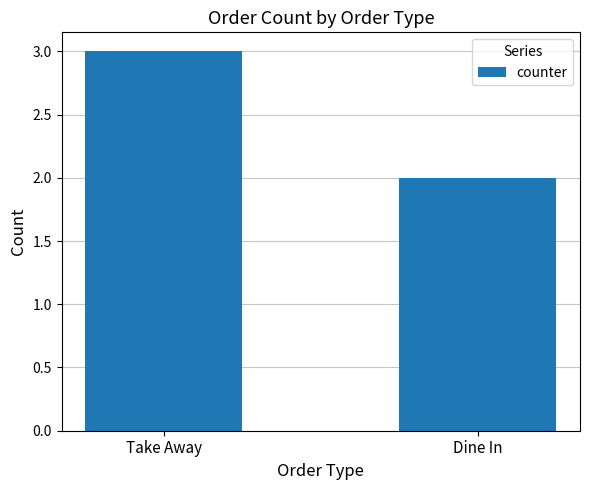

What is the difference between the values at Take Away and Dine In?

1